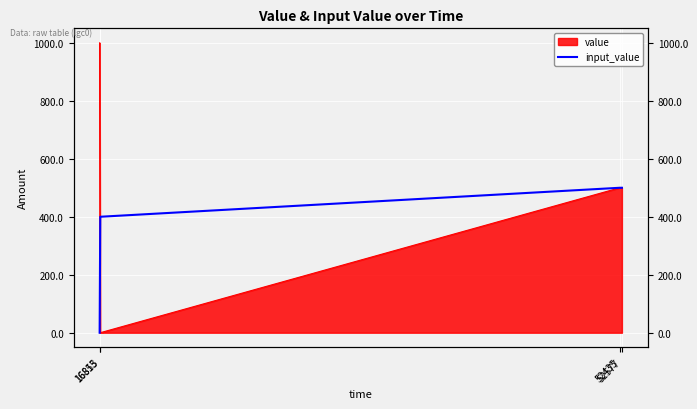

How many distinct data groups are displayed?

2